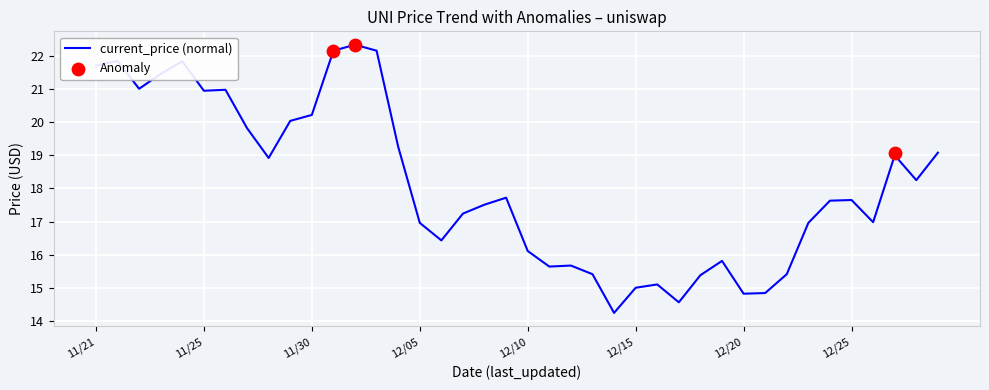

Which has a higher value, 12/04 or 12/20?

12/04